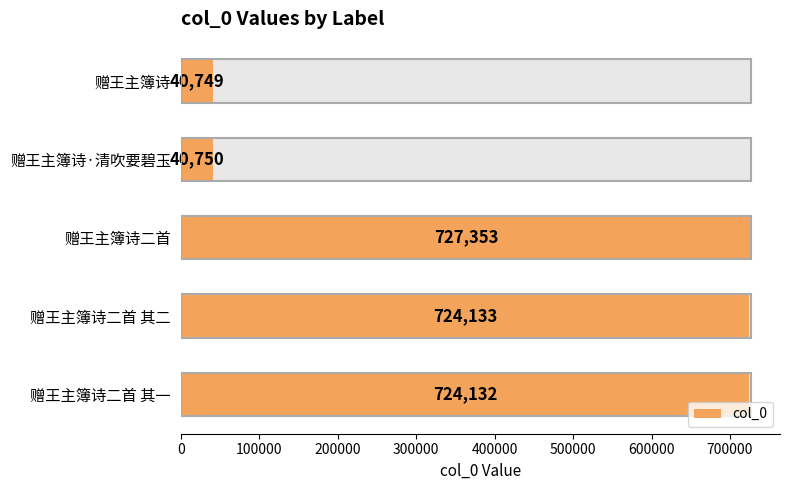

What is the value of the 1st bar from the left?

40749